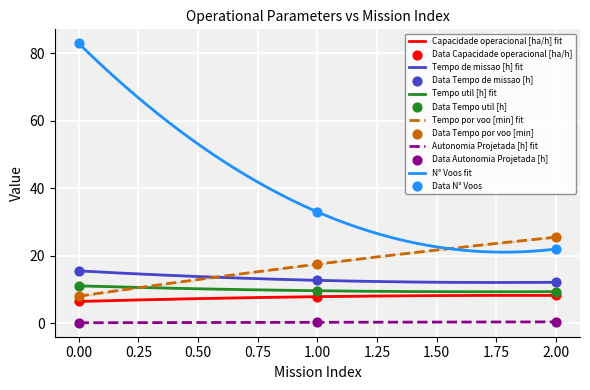

Is the value of Tempo por voo [min] at 0 greater than the value of Autonomia Projetada [h] at 2?

Yes